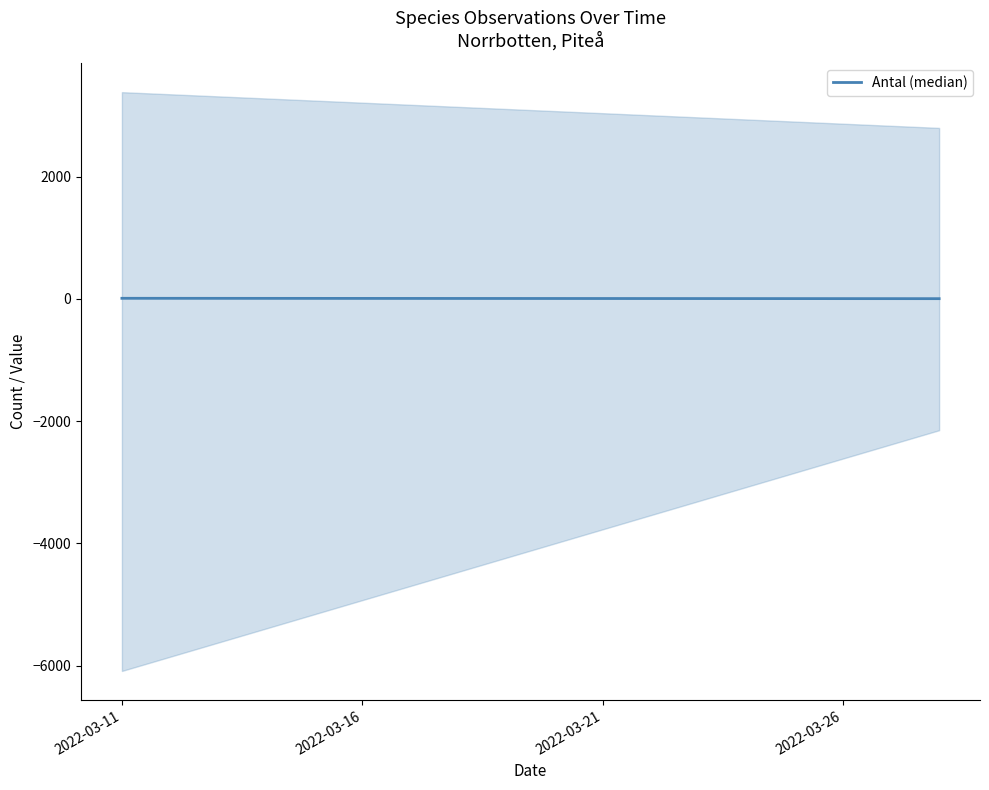

Count the values in the range 4 to 10.

2